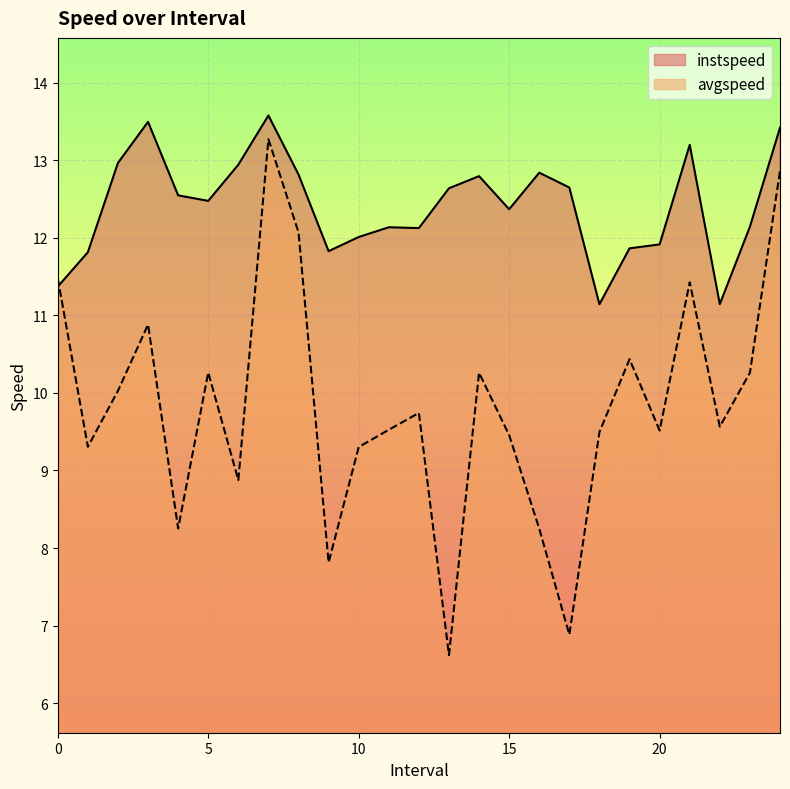

What is the difference between the avgspeed values at 5.0 and 19.0?

0.2